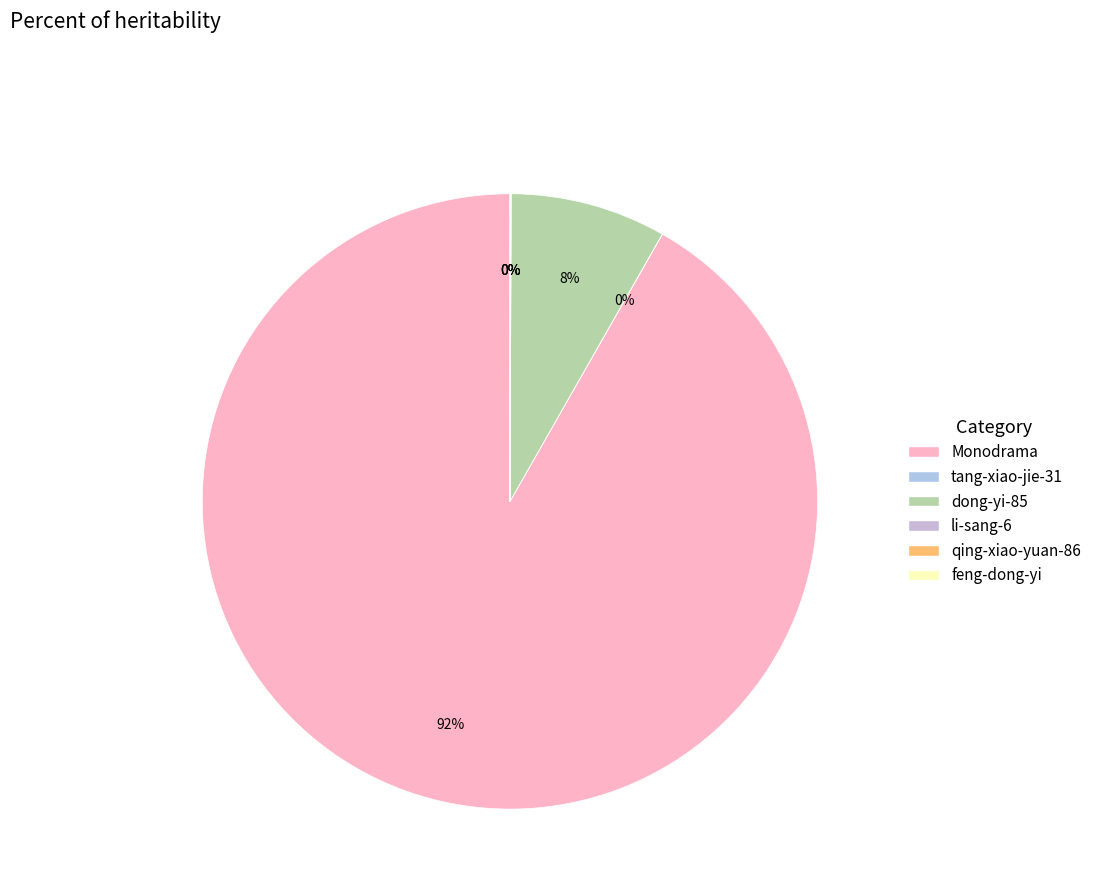

Rank the categories by value from highest to lowest.

Monodrama, dong-yi-85, li-sang-6, qing-xiao-yuan-86, tang-xiao-jie-31, feng-dong-yi